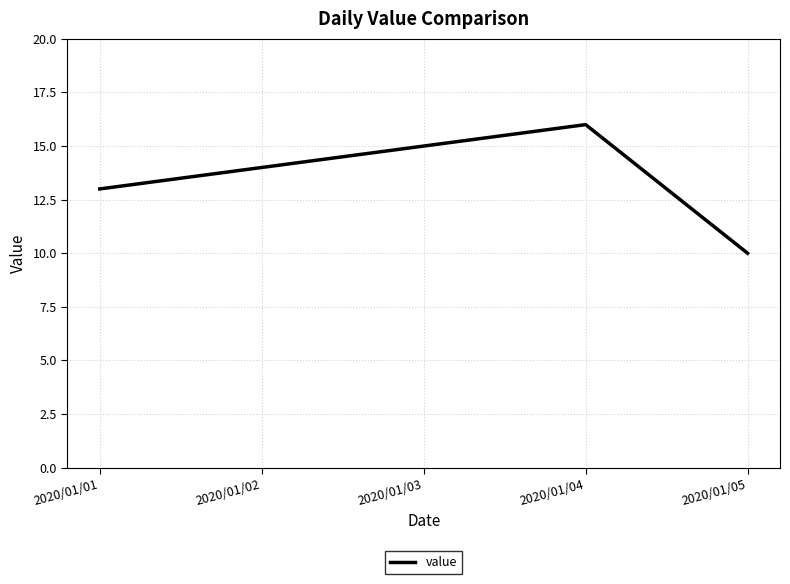

Which has a higher value, 2020/01/04 or 2020/01/03?

2020/01/04